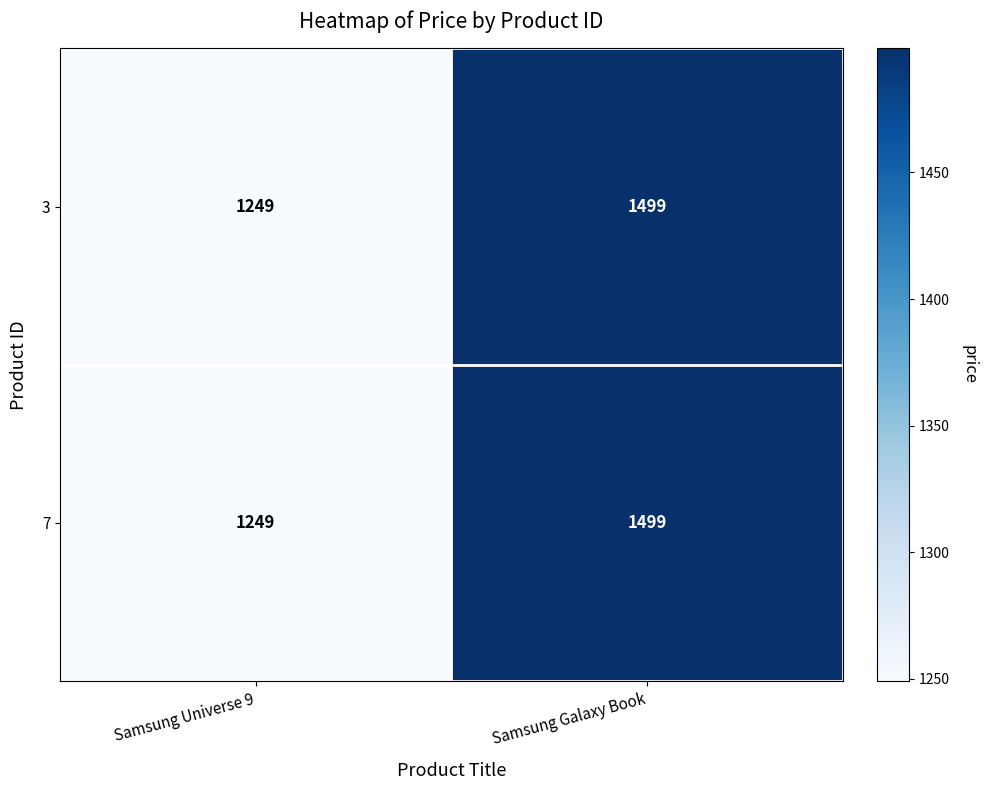

What is the maximum value shown in the chart?

1499